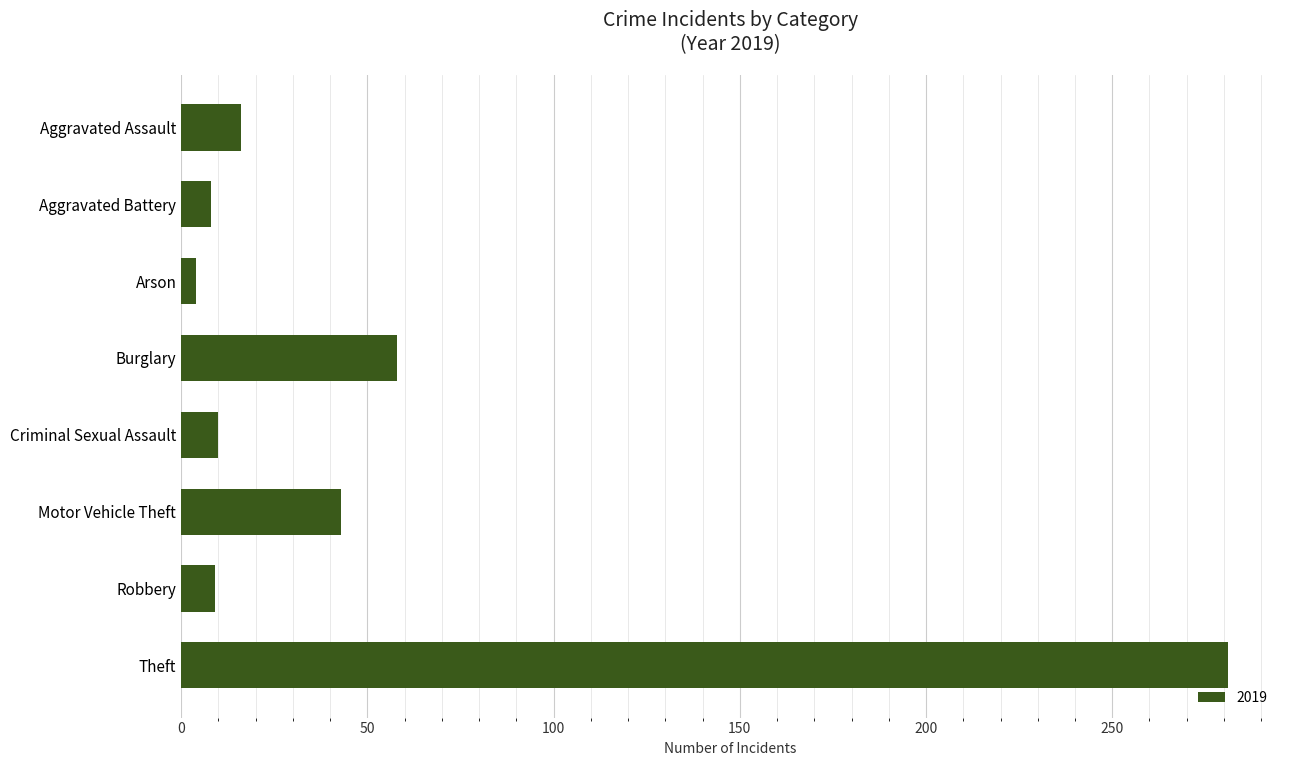

What is the label of the 7th bar from the top?

Robbery